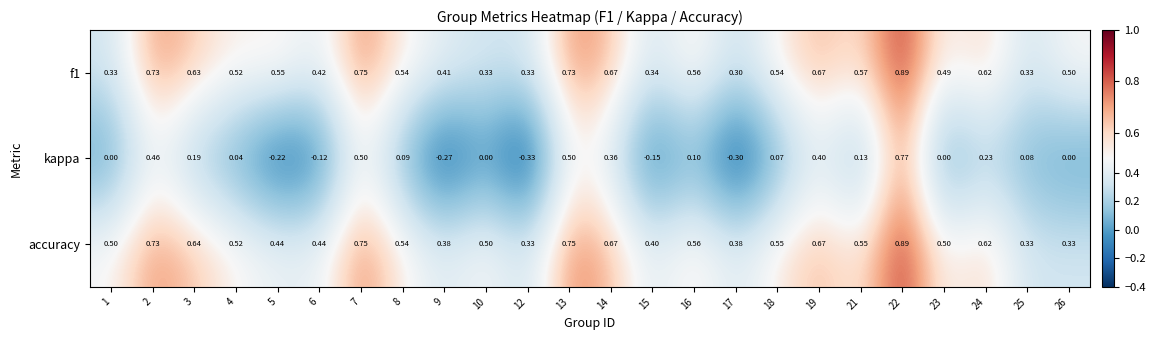

Which series has the widest spread of values?

kappa